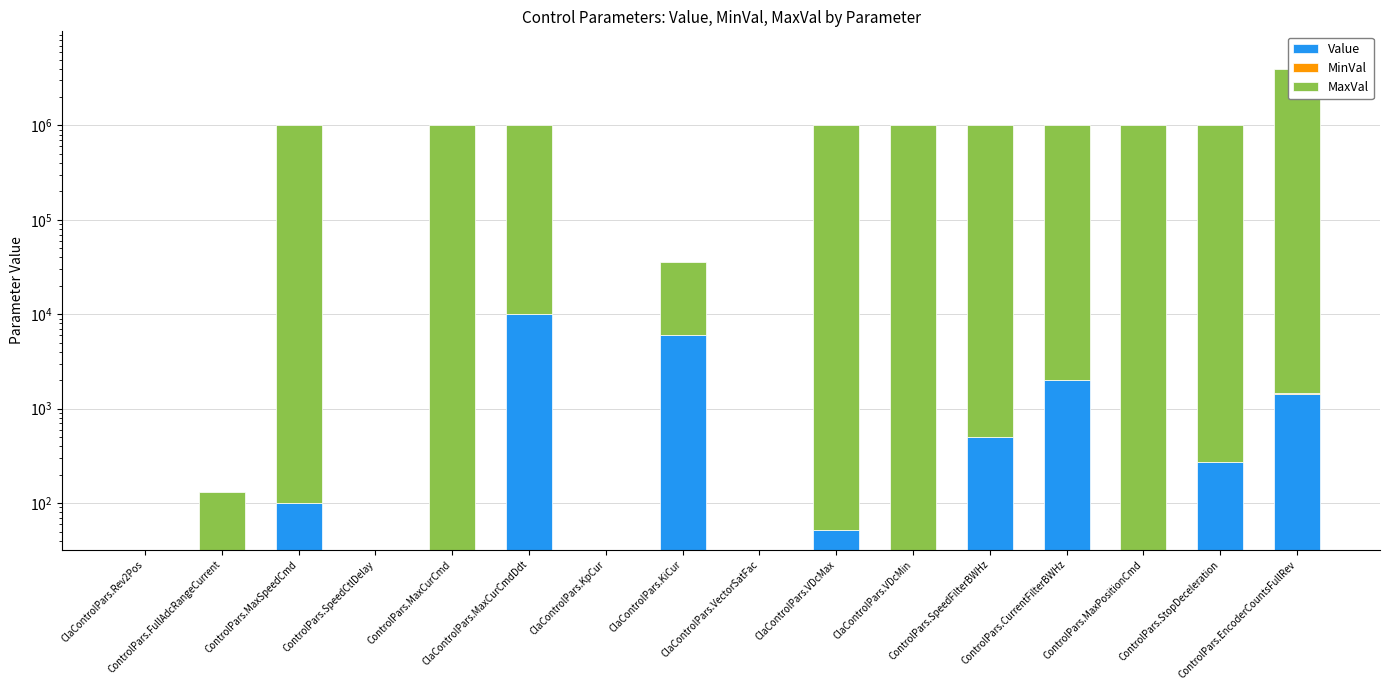

How many bars are there in total?

48